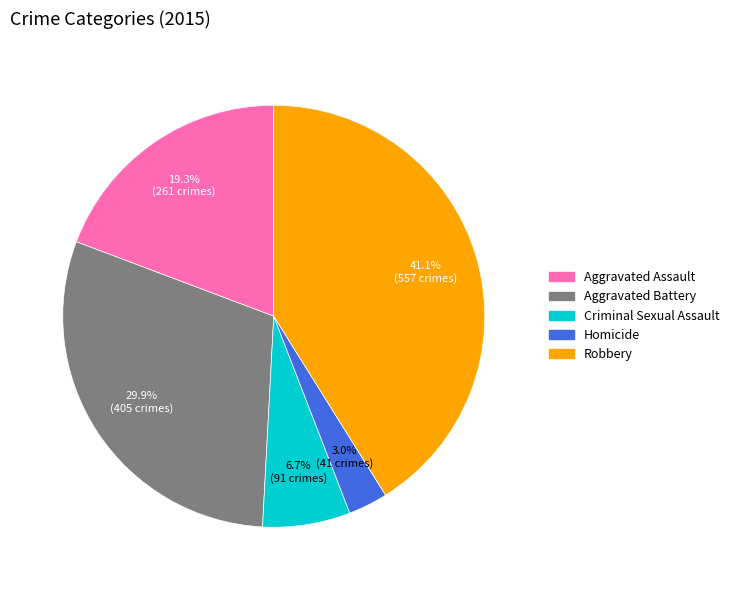

What percentage is the Aggravated Battery slice, to the nearest percent?

30%